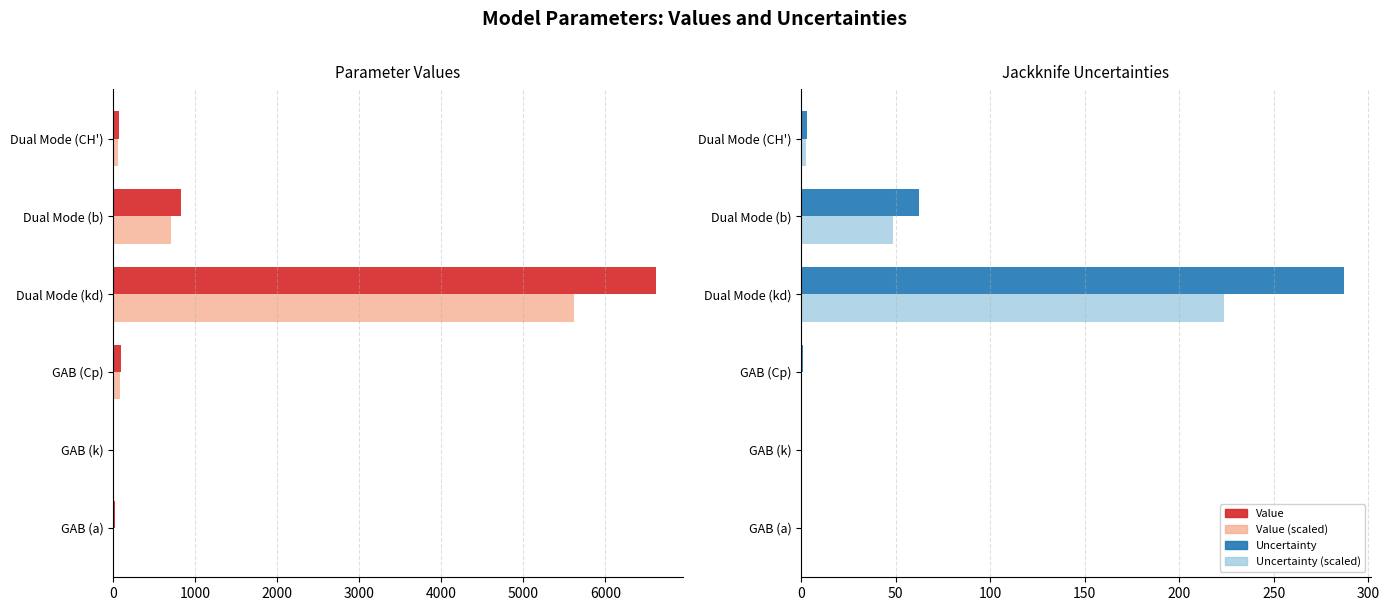

At Dual Mode (kd), list the series in order from largest to smallest.

Value, Value (scaled), Uncertainty (Jackknife), Uncertainty (scaled)